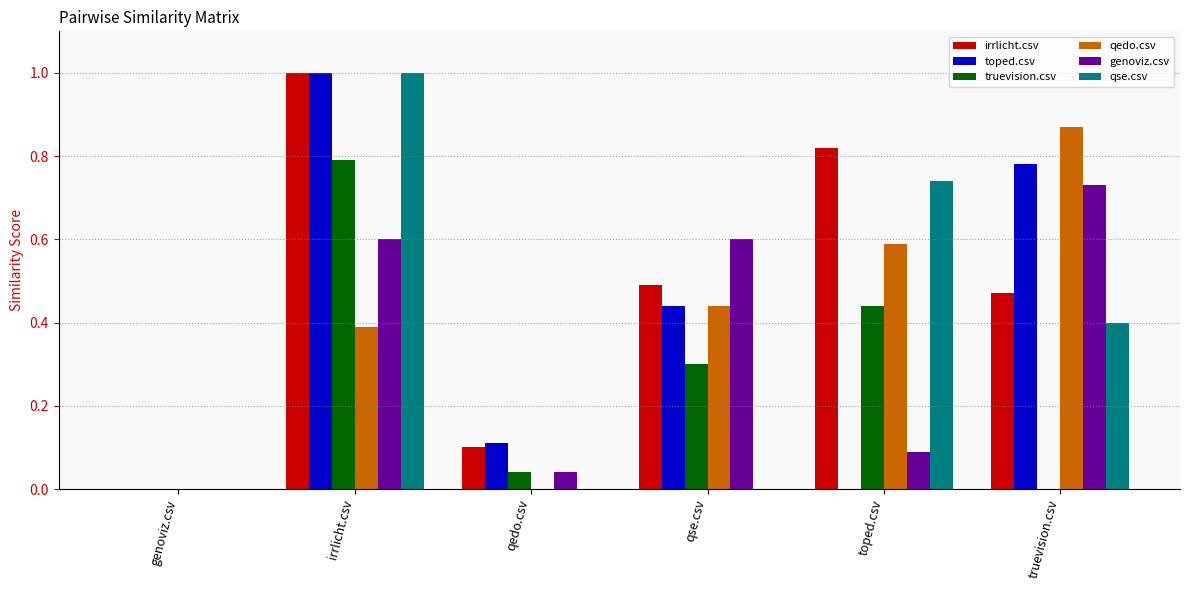

What is the greatest value displayed?

1.0